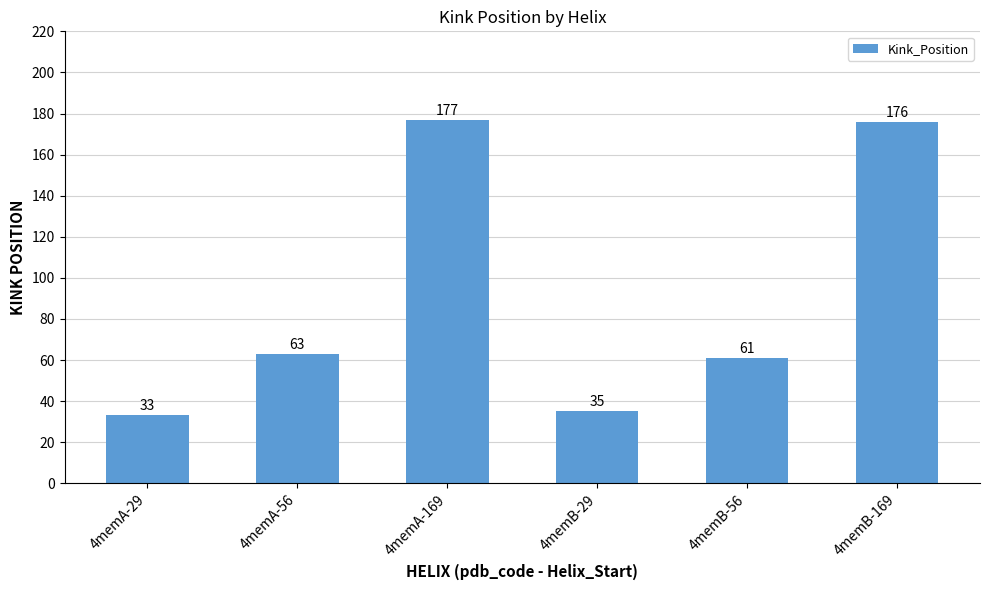

Rank the categories by value from highest to lowest.

4memA-169, 4memB-169, 4memA-56, 4memB-56, 4memB-29, 4memA-29